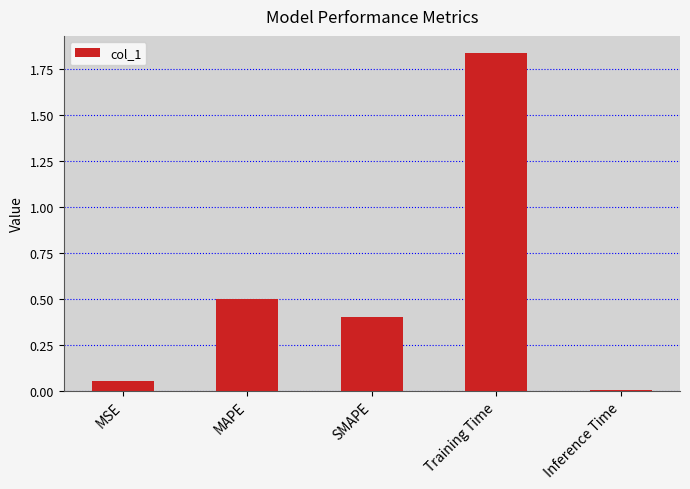

What is the average value?

0.6